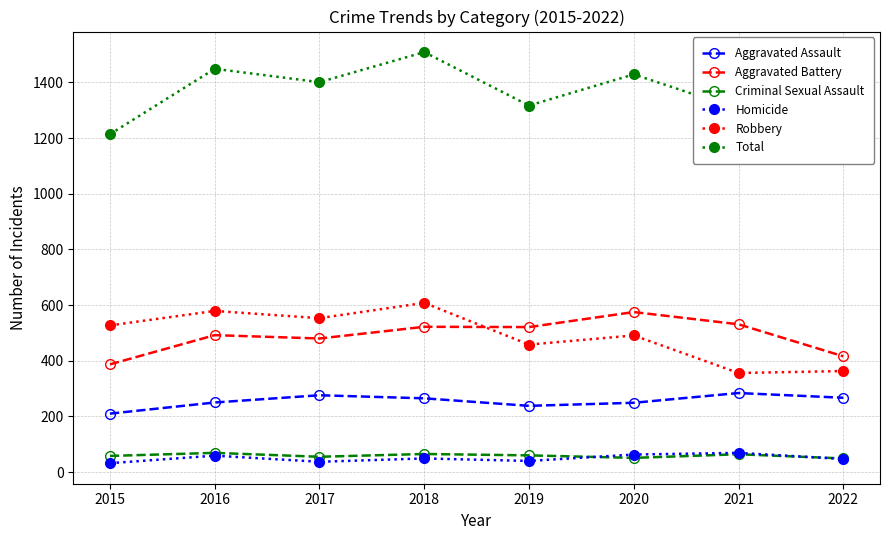

What are all the series names shown in the legend?

Aggravated Assault, Aggravated Battery, Criminal Sexual Assault, Homicide, Robbery, Total